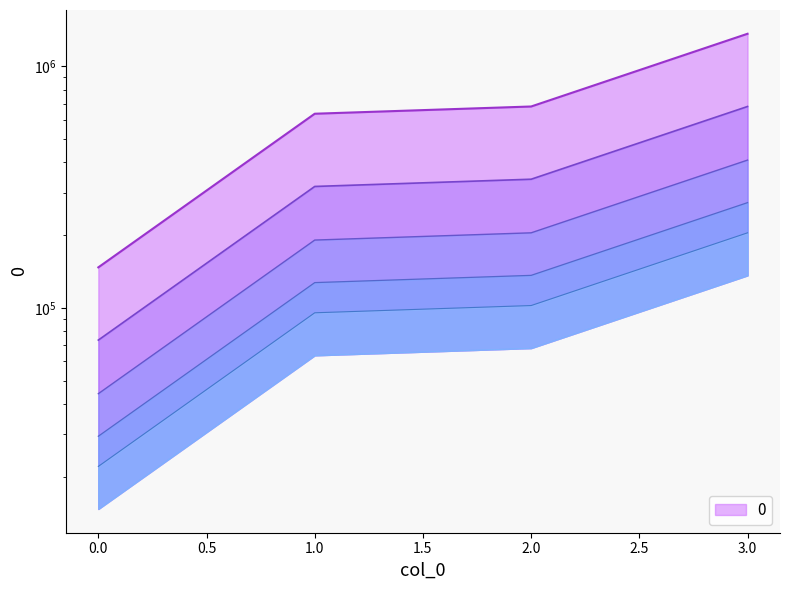

Where is the data nearest to the value 754500?

2